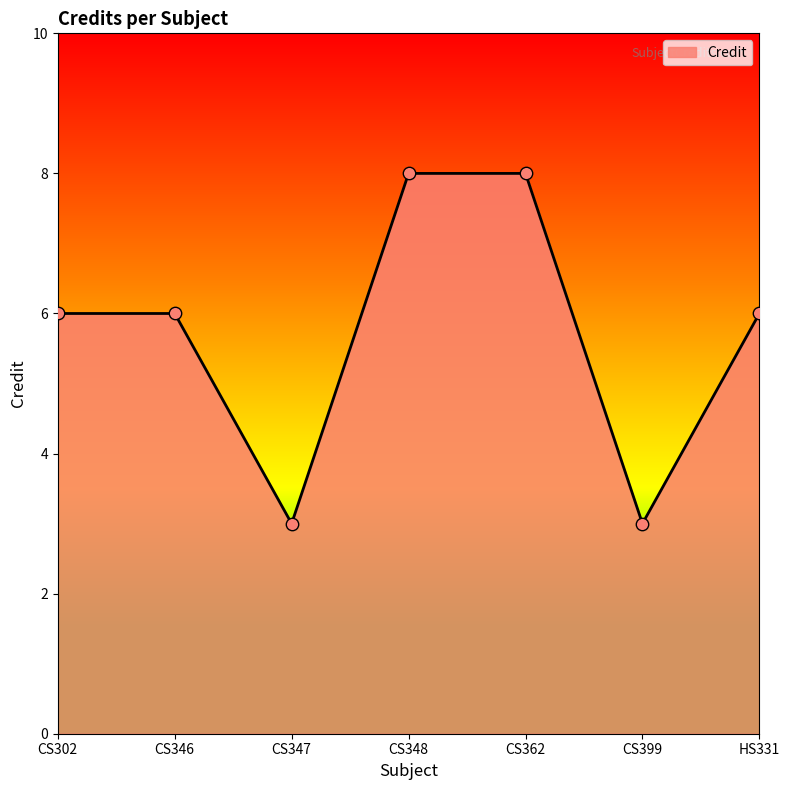

What is the change in value from CS348 to CS399?

-5